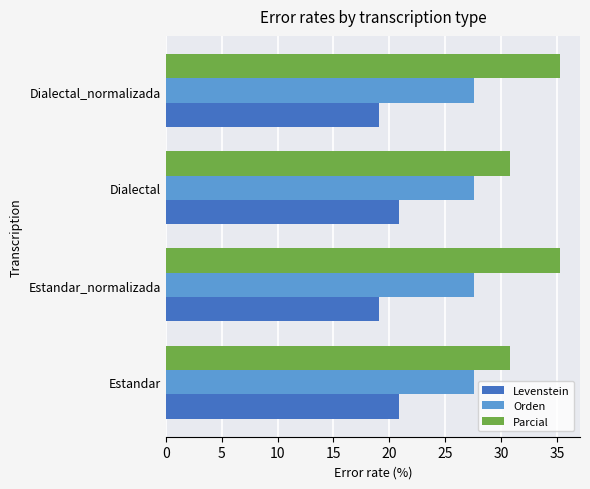

What is the minimum value shown in the chart?

19.0